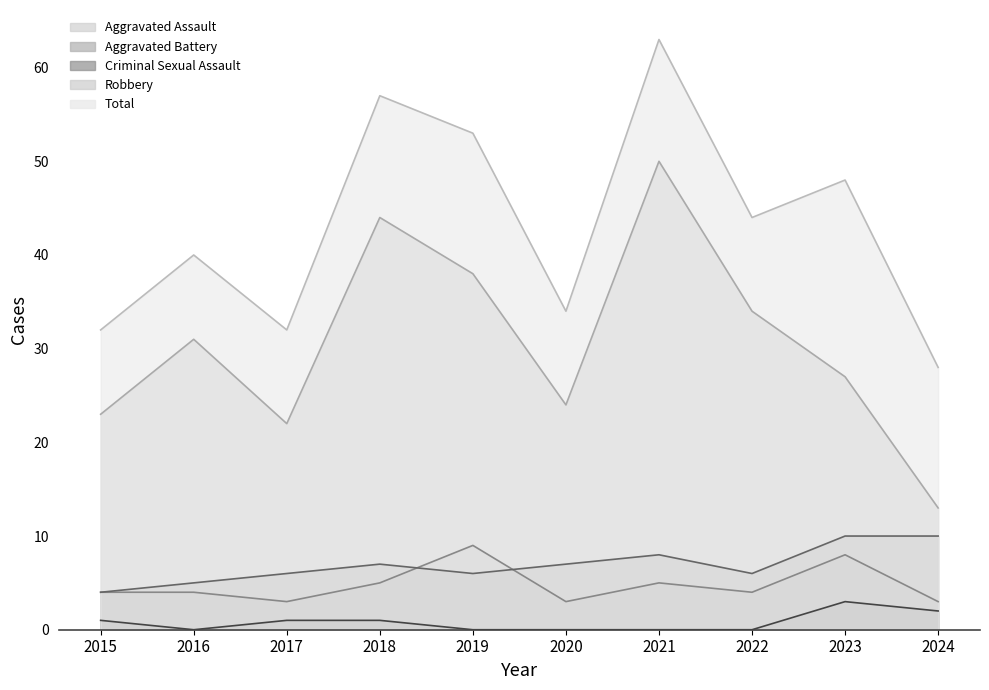

What is the value of the Total point at the 3rd from the left?

32